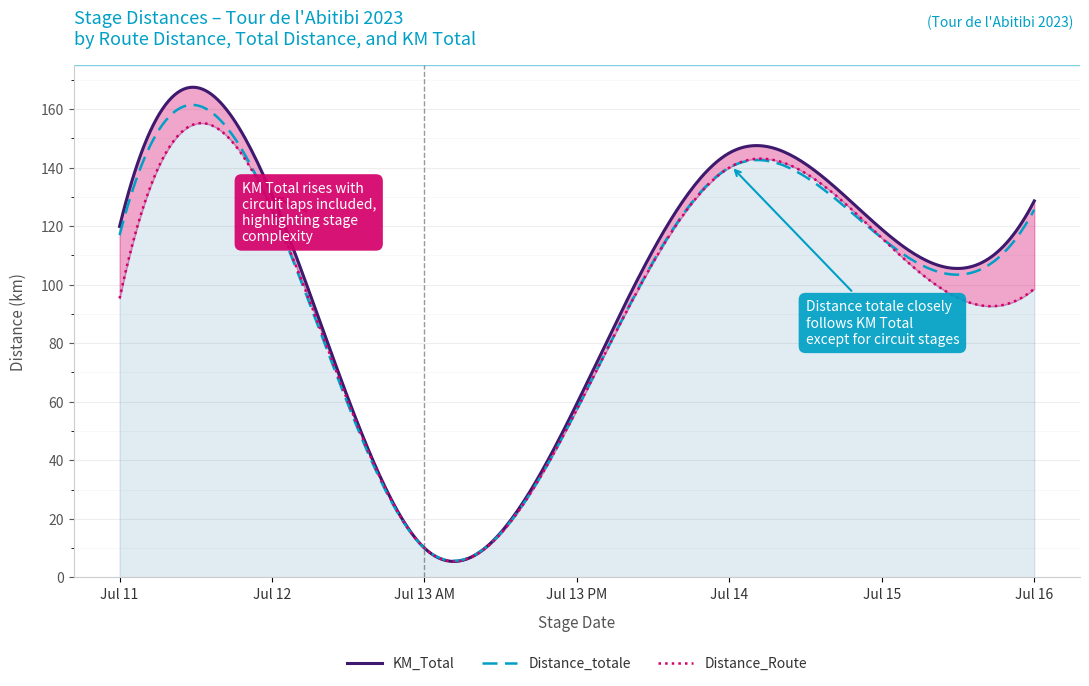

What is the sum of all Distance_Route values?

642.8